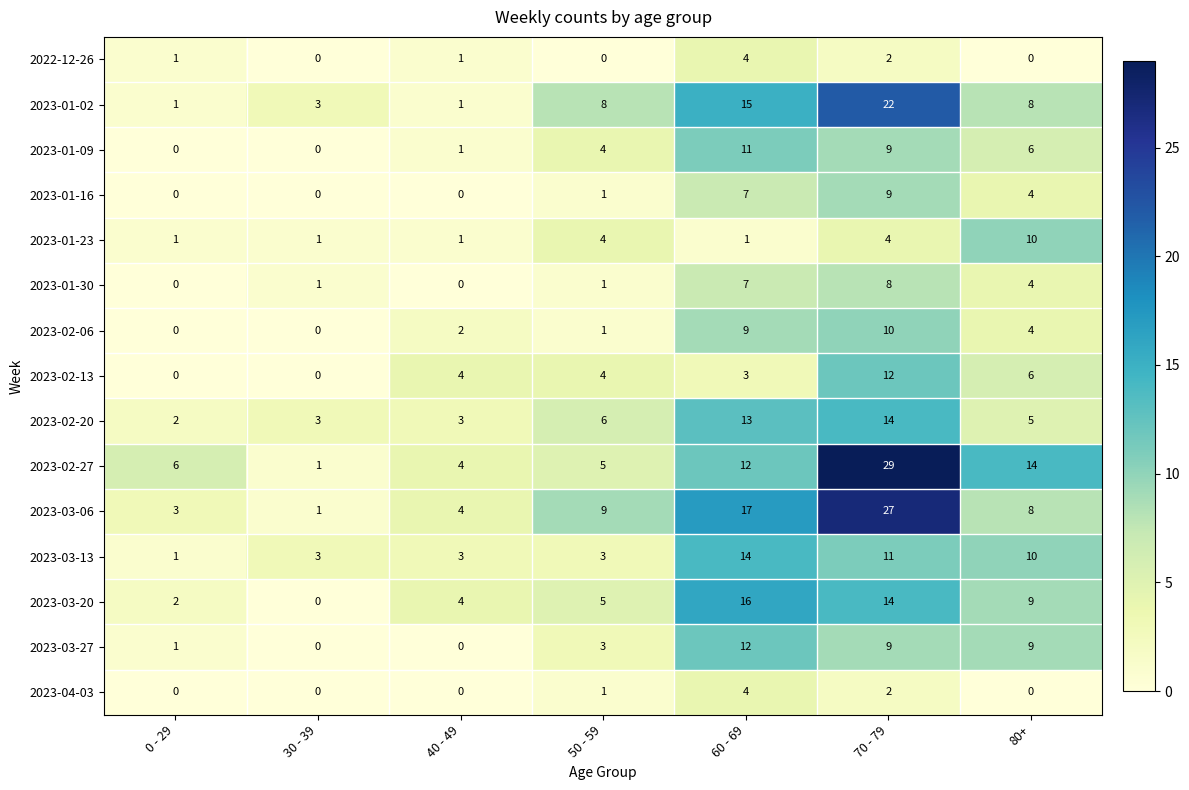

Which series has the widest spread of values?

2023-02-27